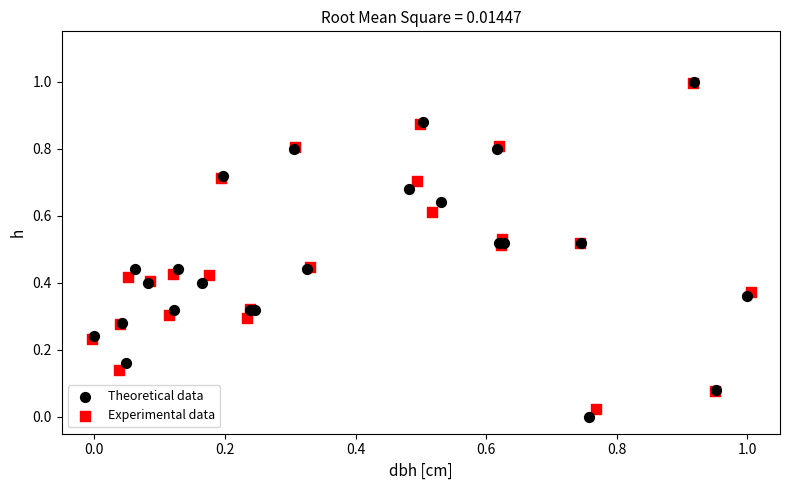

Which series has the largest Y range (max minus min)?

Theoretical data